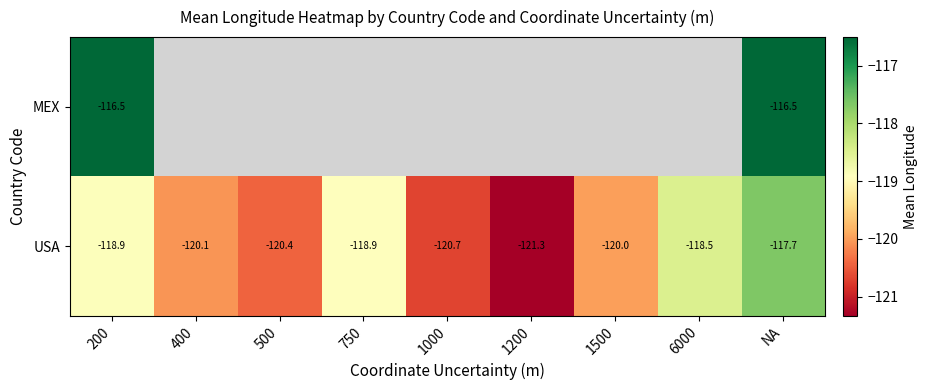

What is the average value of the USA series?

-119.6